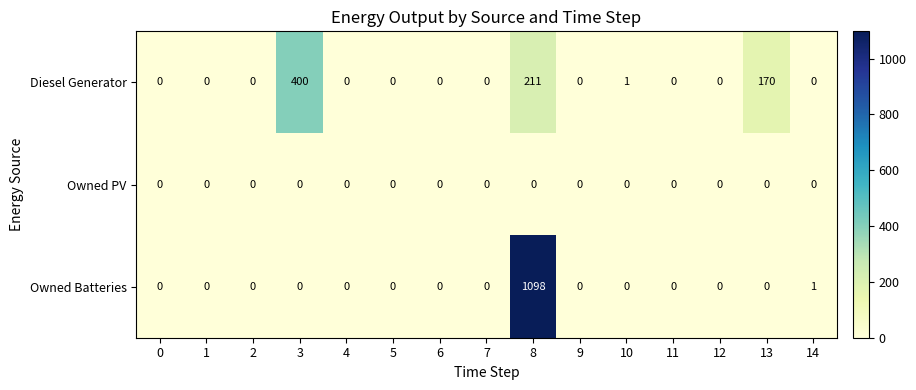

At which category is the sum across all series the highest?

8